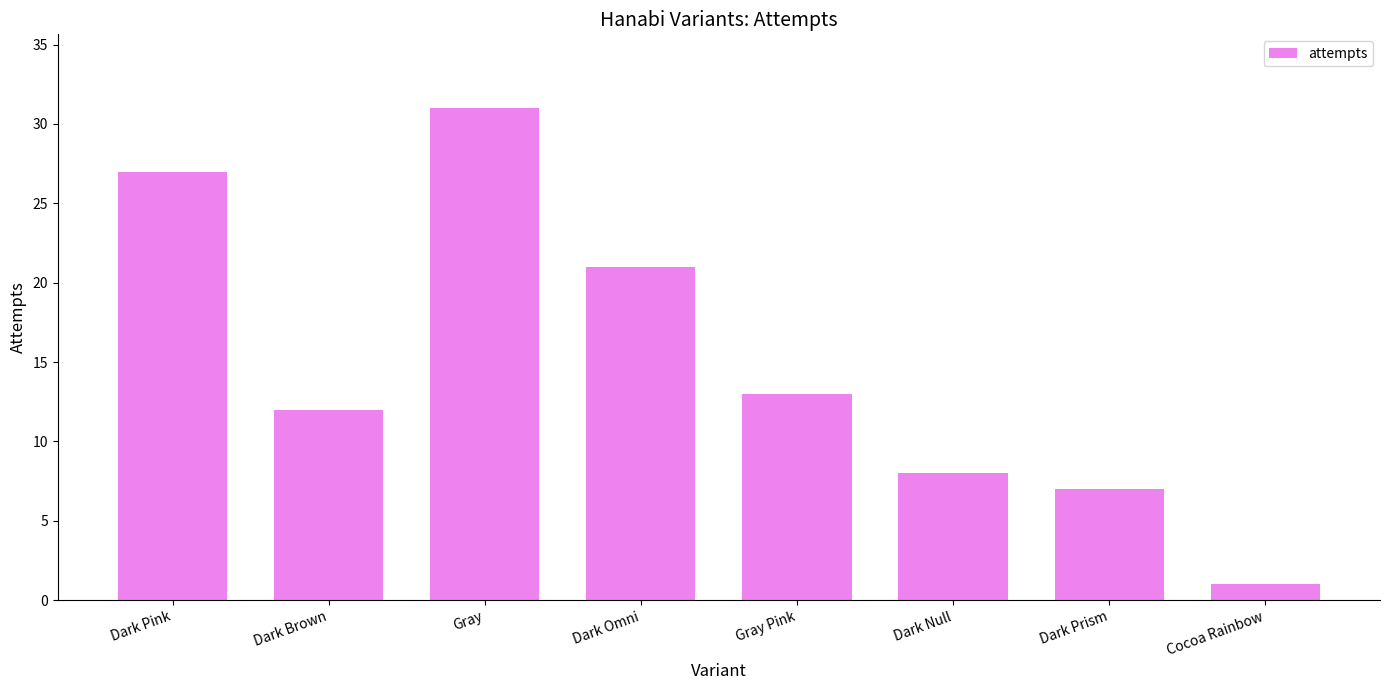

How many bars are there in total?

8